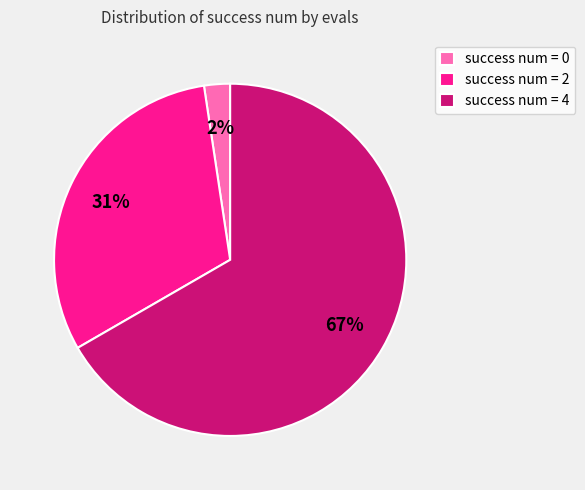

To the nearest percent, what is the average slice percentage?

33%